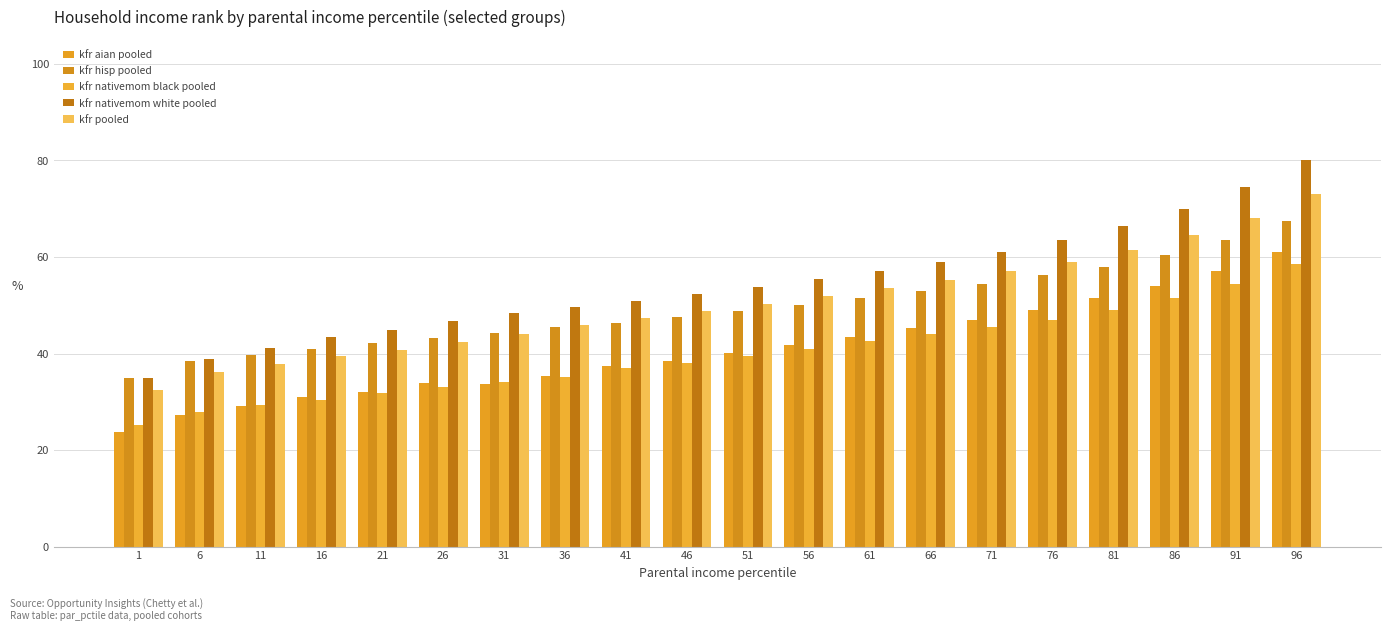

Between 16 and 76, which series saw the biggest shift?

kfr nativemom white pooled